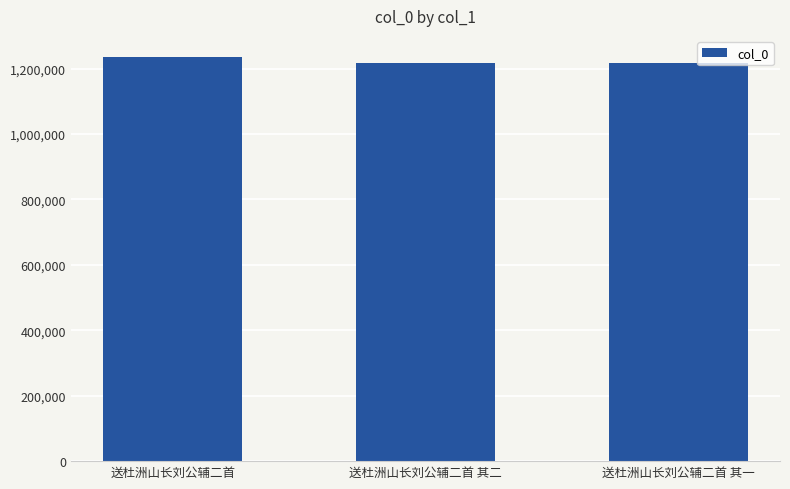

What is the label of the 2nd bar from the right?

送杜洲山长刘公辅二首 其二